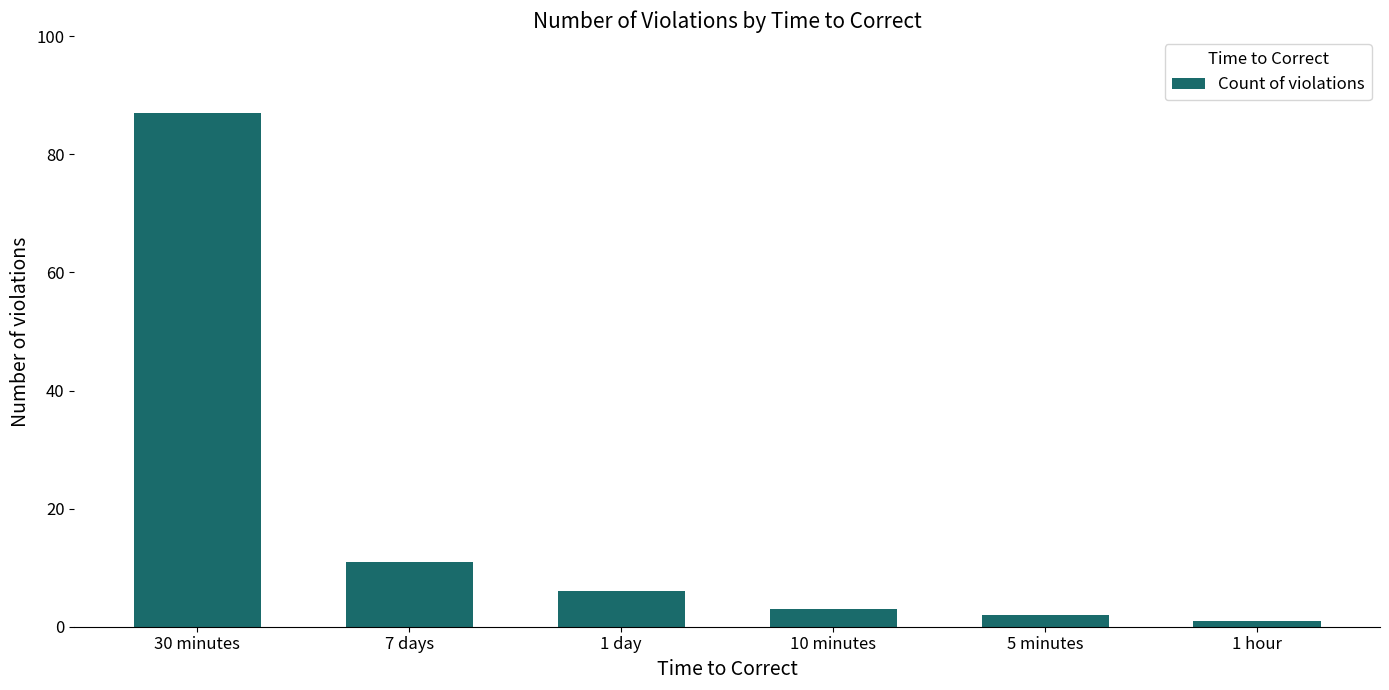

What is the smallest value displayed?

1